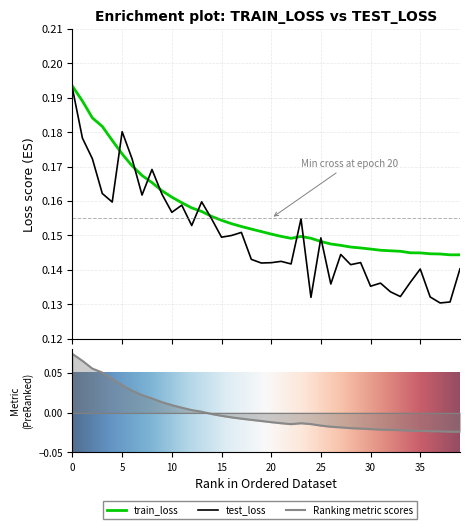

The value of test_loss at 0 is 0.1. True or false?

False